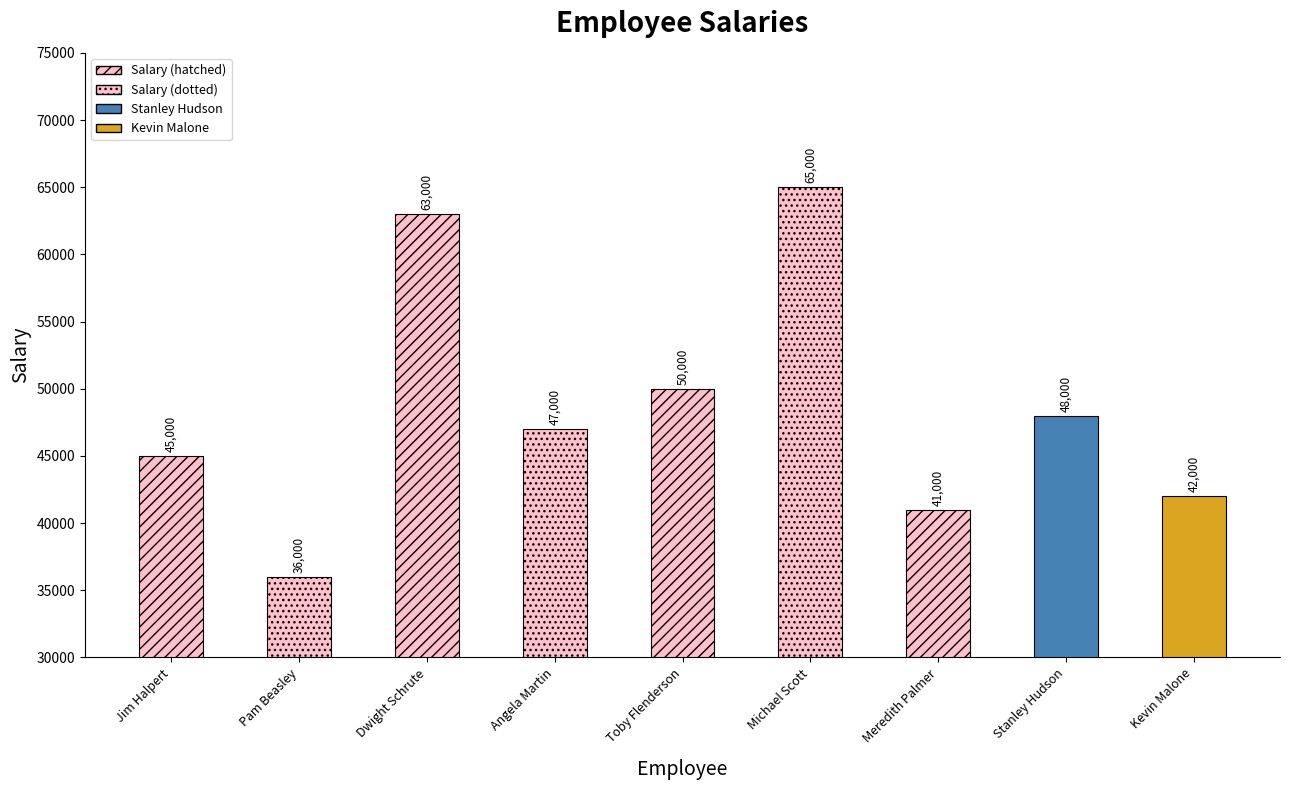

Are the bars grouped side by side (vs. stacked)?

No